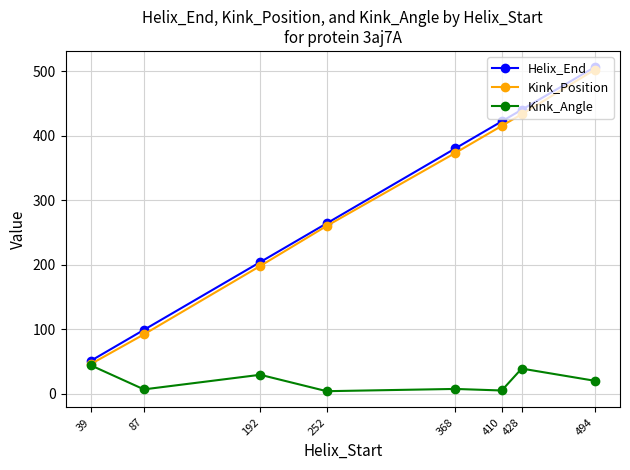

Rank the categories by Kink_Position value from lowest to highest.

39, 87, 192, 252, 368, 410, 428, 494